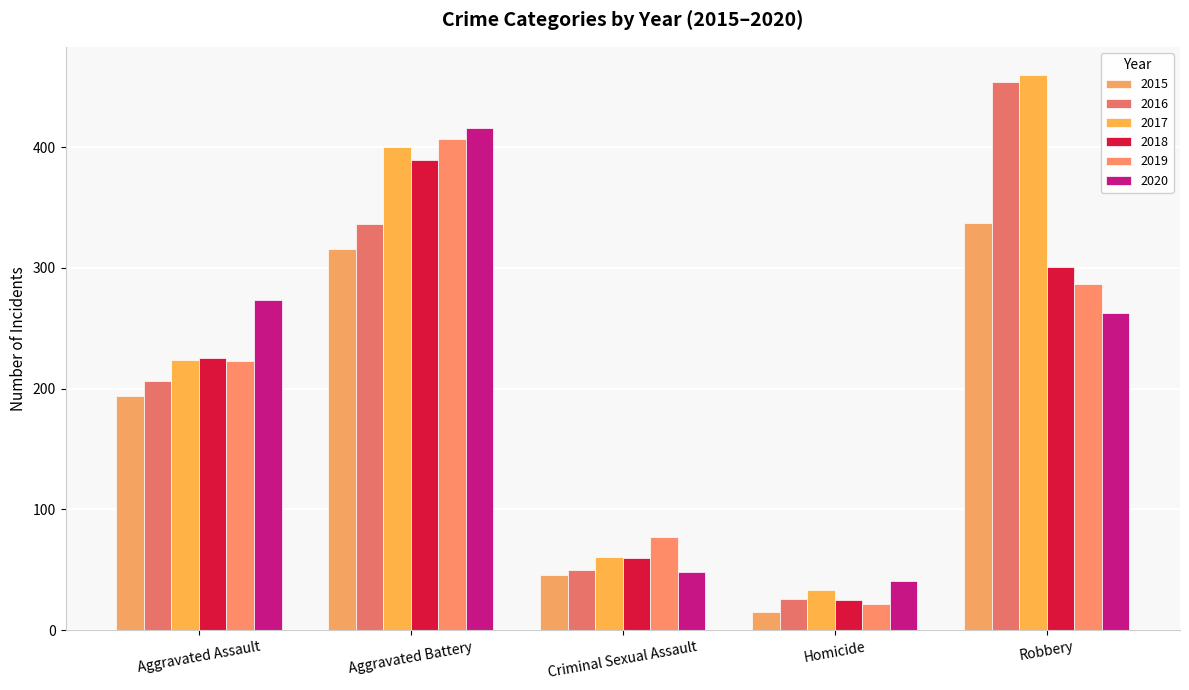

Reading left to right, extract all data points from this chart.

2015: Aggravated Assault=194	Aggravated Battery=316	Criminal Sexual Assault=46	Homicide=15	Robbery=337
2016: Aggravated Assault=206	Aggravated Battery=336	Criminal Sexual Assault=50	Homicide=26	Robbery=454
2017: Aggravated Assault=224	Aggravated Battery=400	Criminal Sexual Assault=61	Homicide=33	Robbery=460
2018: Aggravated Assault=225	Aggravated Battery=389	Criminal Sexual Assault=60	Homicide=25	Robbery=301
2019: Aggravated Assault=223	Aggravated Battery=407	Criminal Sexual Assault=77	Homicide=22	Robbery=287
2020: Aggravated Assault=273	Aggravated Battery=416	Criminal Sexual Assault=48	Homicide=41	Robbery=263